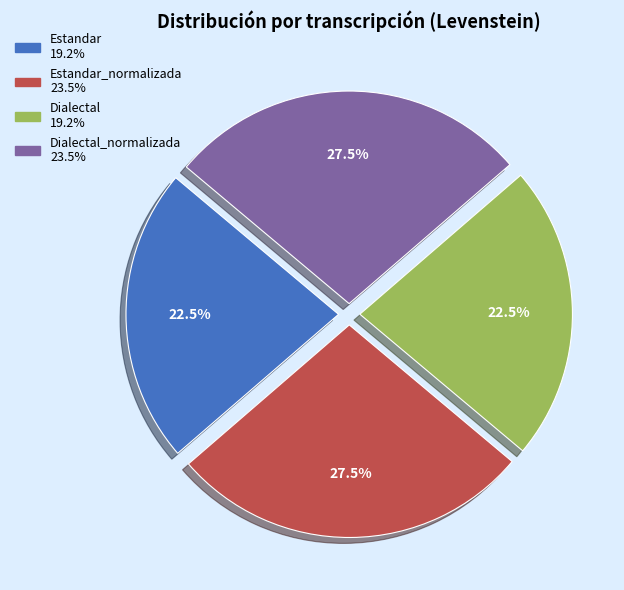

Count the number of slices in the pie.

4